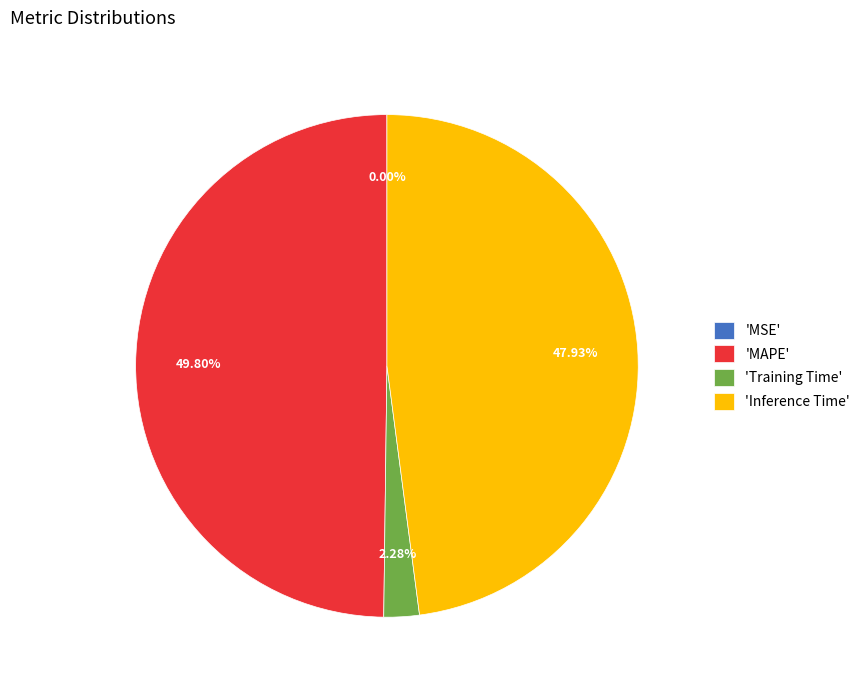

To the nearest percent, what is the average slice percentage?

25%